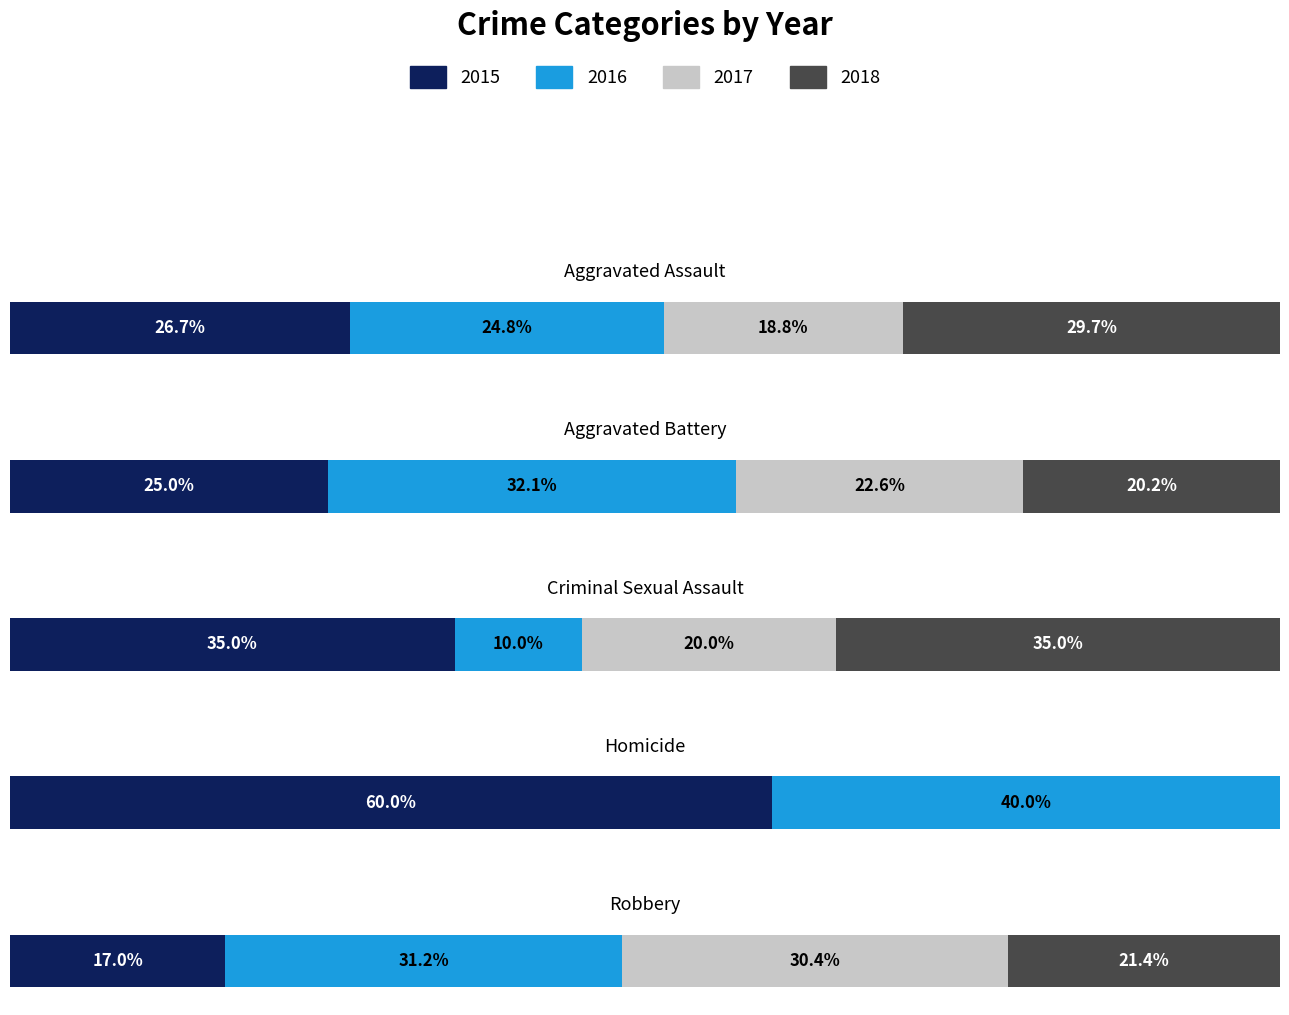

Does the chart contain any negative values?

No